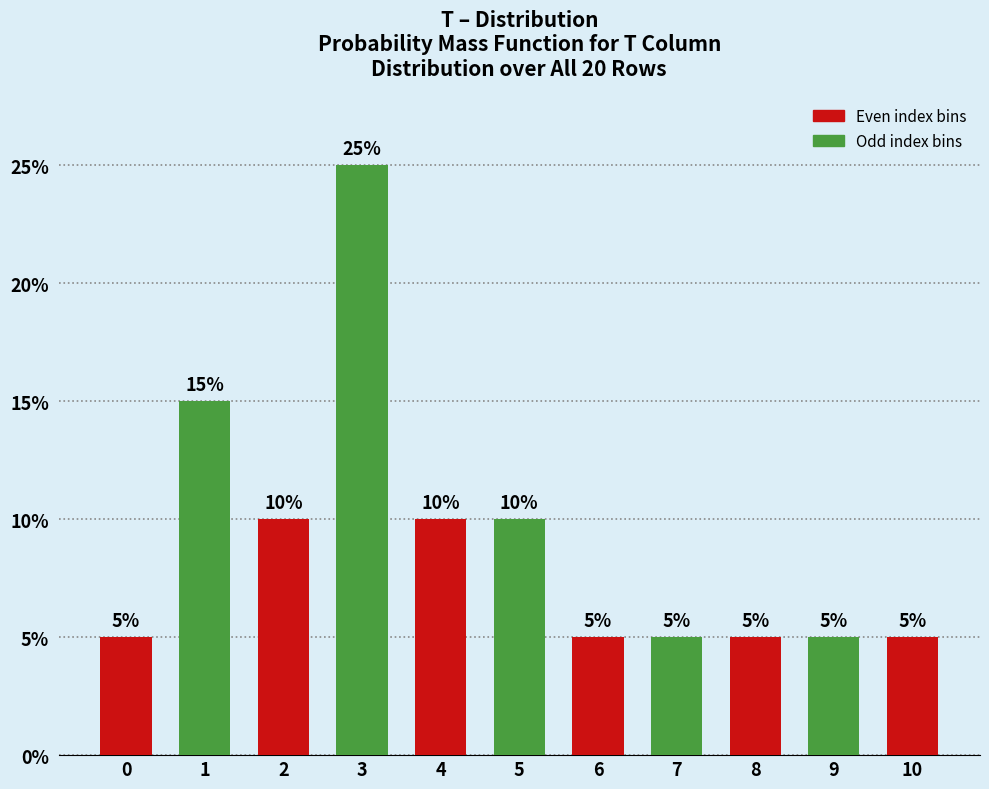

Reading left to right, what are all the values shown in this chart?

5	15	10	25	10	10	5	5	5	5	5